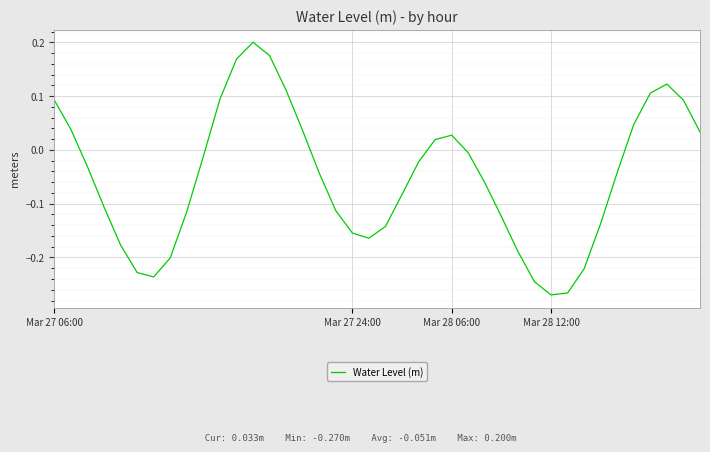

What is the difference between the maximum and minimum values?

0.5